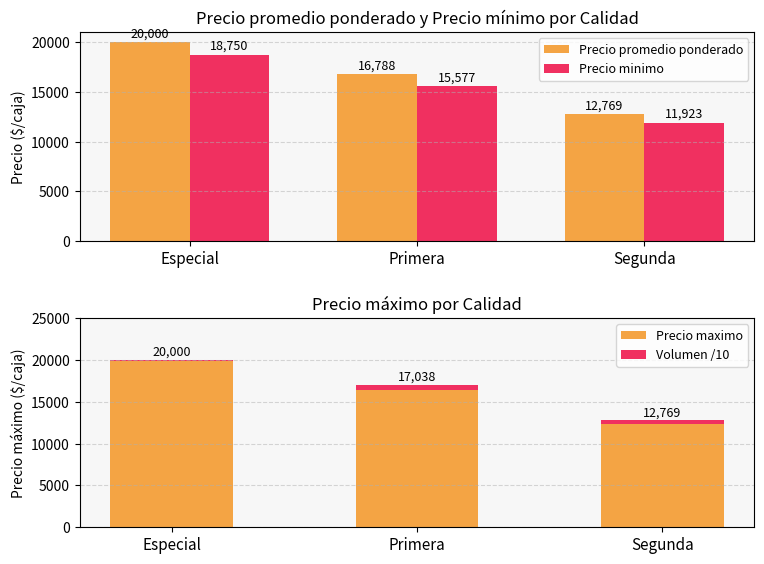

What is the value of the Precio promedio ponderado bar at the 2nd from the left?

16788